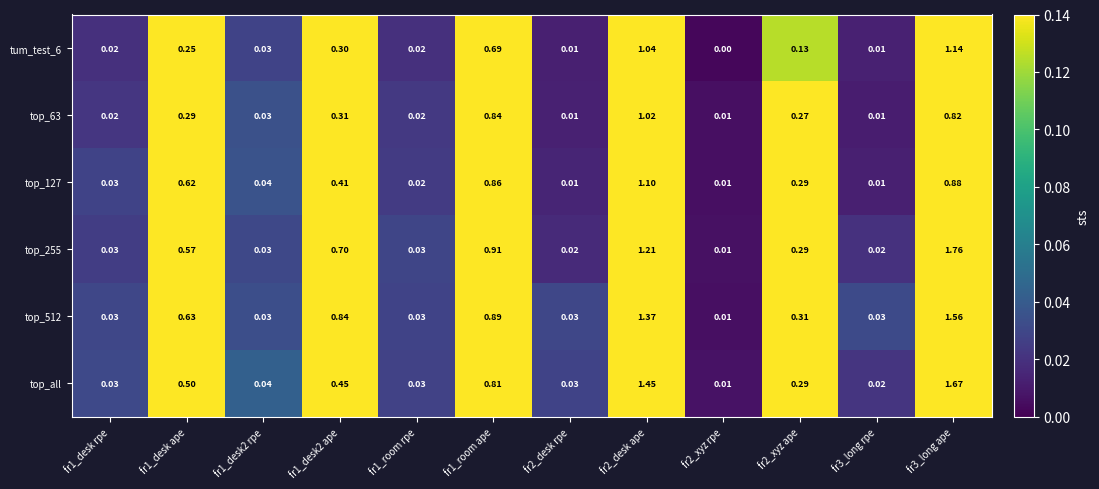

Is the value of top_all at fr2_xyz ape greater than the value of top_255 at fr1_desk2 rpe?

Yes